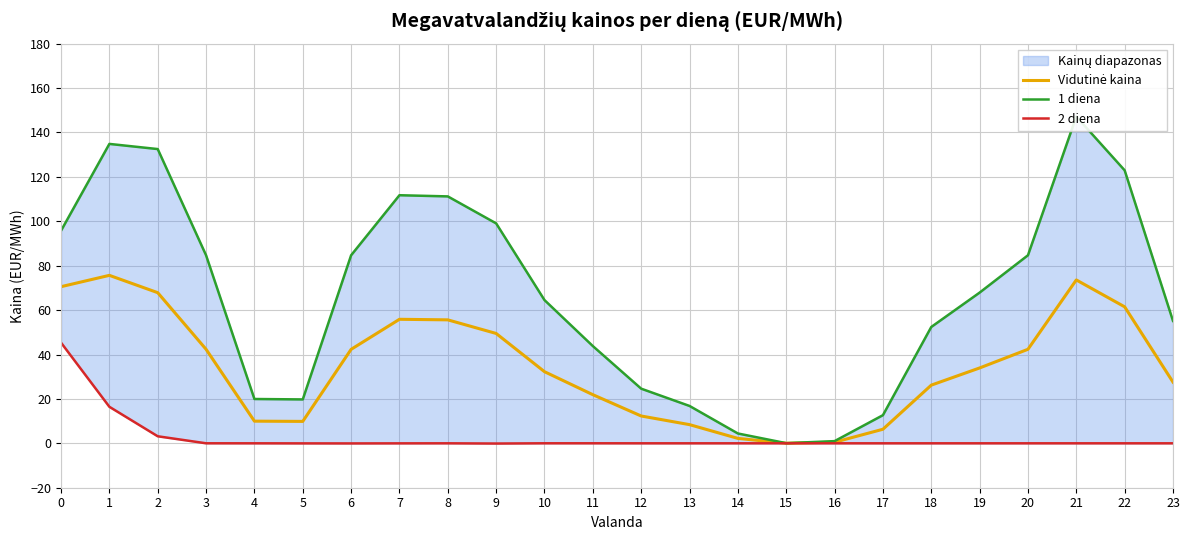

How many data points does each series have?

24